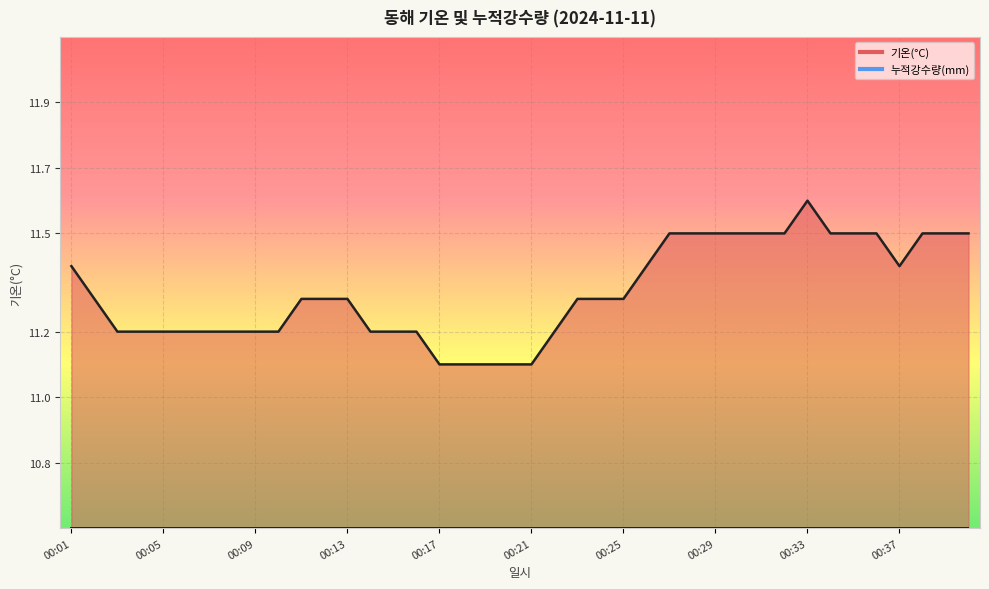

Read the value at 00:32.

11.5